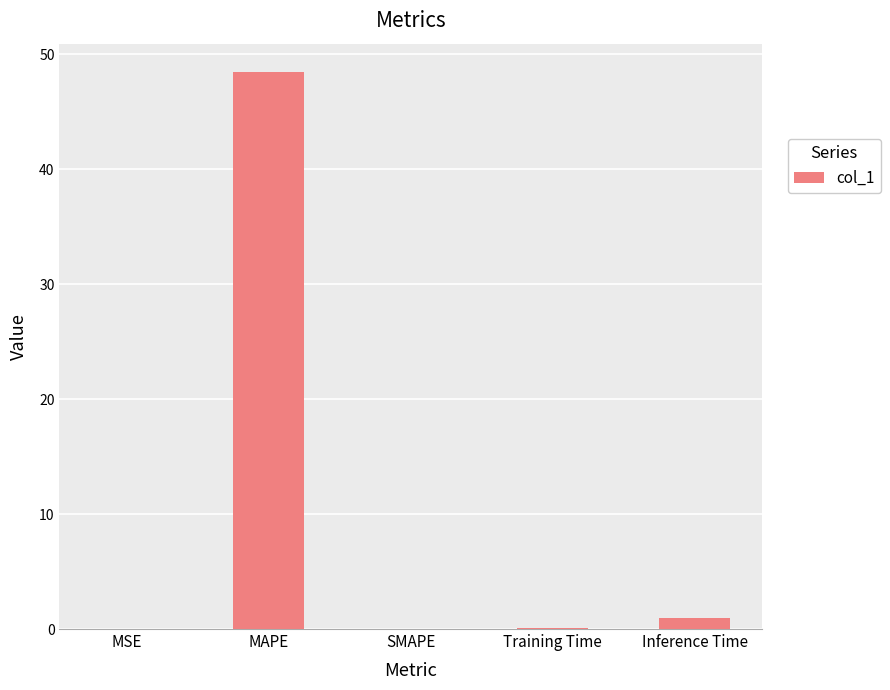

How many series are shown in this chart?

1